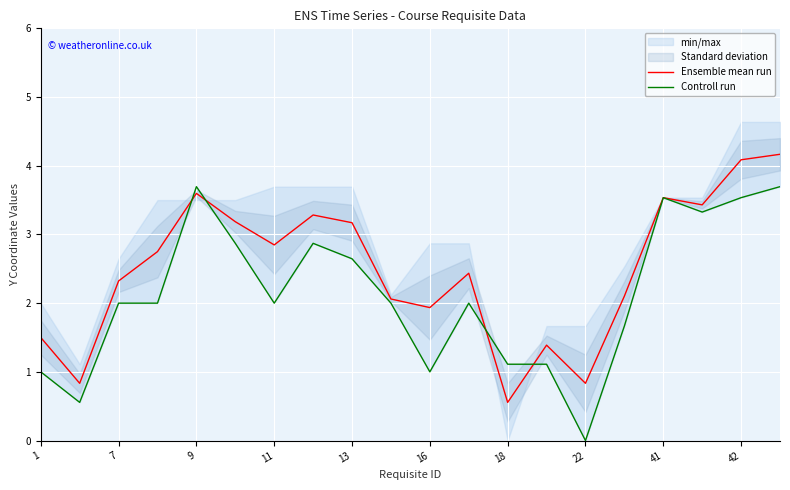

Which category has the lowest value in the Ensemble mean run series?

18